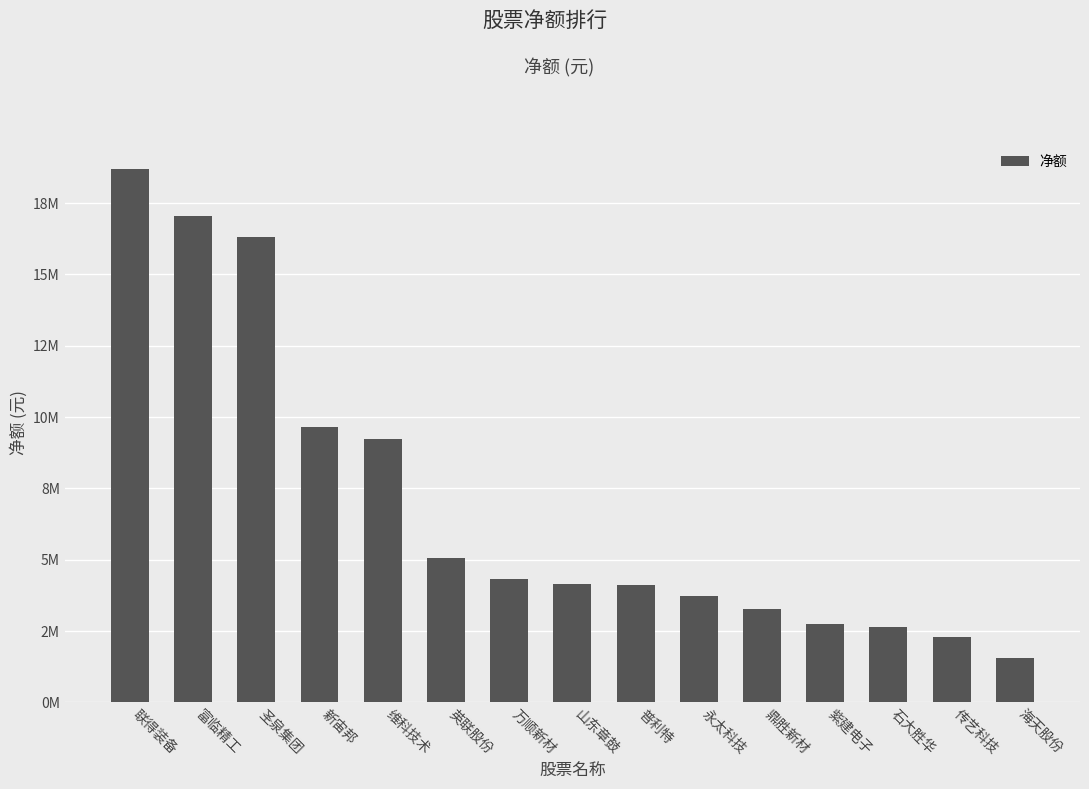

What is the sum of all values?

104830512